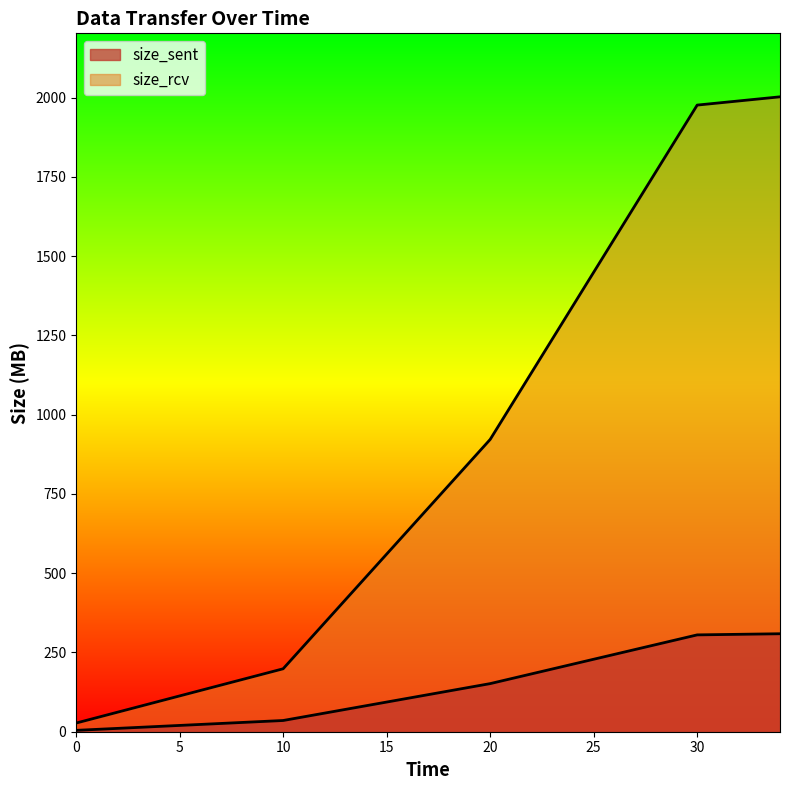

True or false: size_rcv has a value of 220.0 at 20.

False